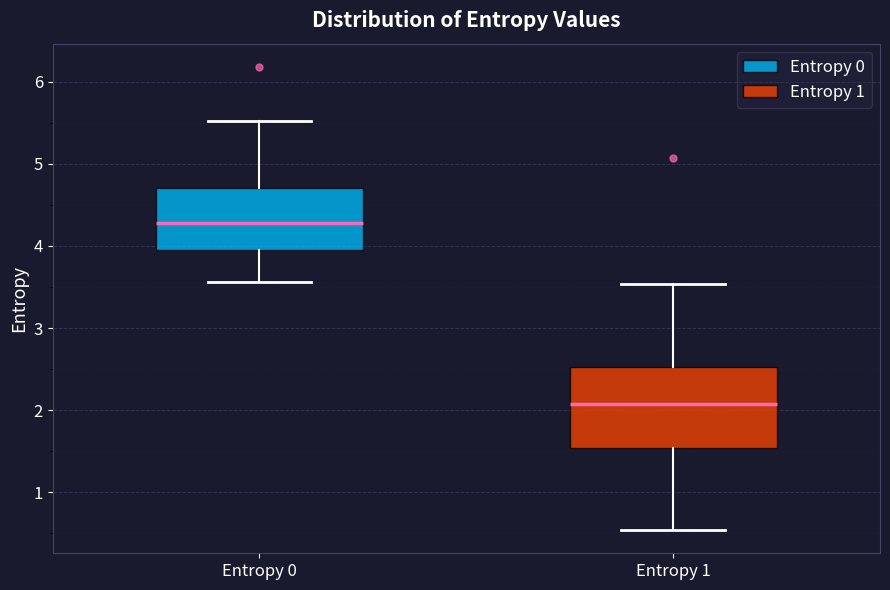

Reading left to right, transcribe this box plot: for each box, give where its median line is, the range the box spans, and where its two whiskers end, as read against the y-axis. The values are not printed on the chart, so give them approximately, as read against the axis.

Entropy 0: median 4.3, box 4.0 to 4.7, whiskers 3.6 to 5.5
Entropy 1: median 2.1, box 1.5 to 2.5, whiskers 0.5 to 3.5